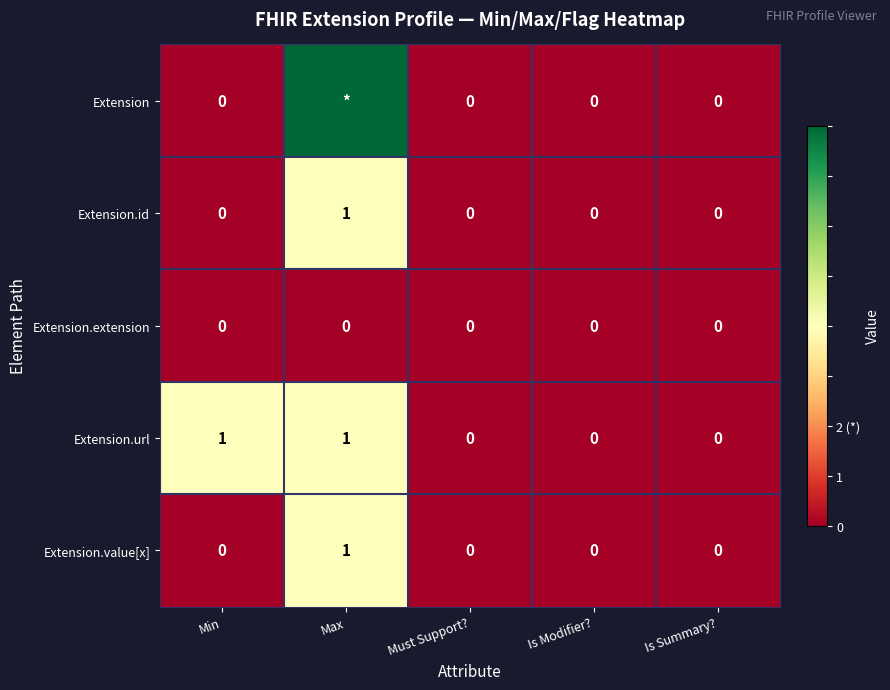

Between Min and Is Modifier?, which series saw the biggest shift?

Extension.url